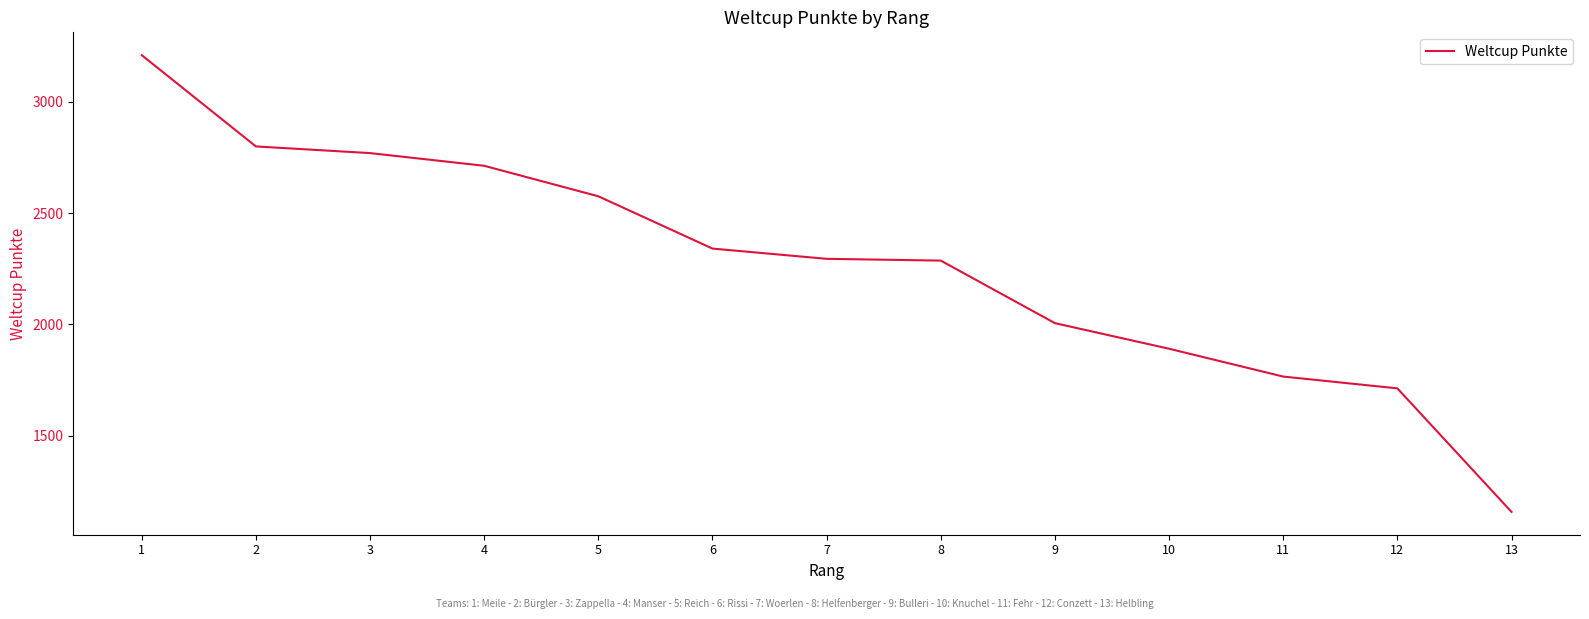

Count the number of data series in this chart.

1